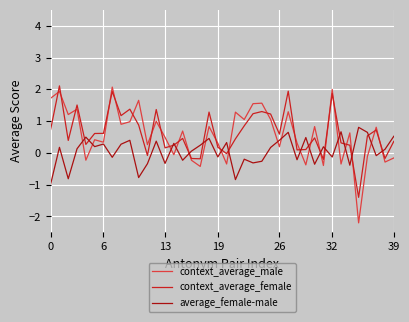

What is the minimum value for average_female-male?

-1.0